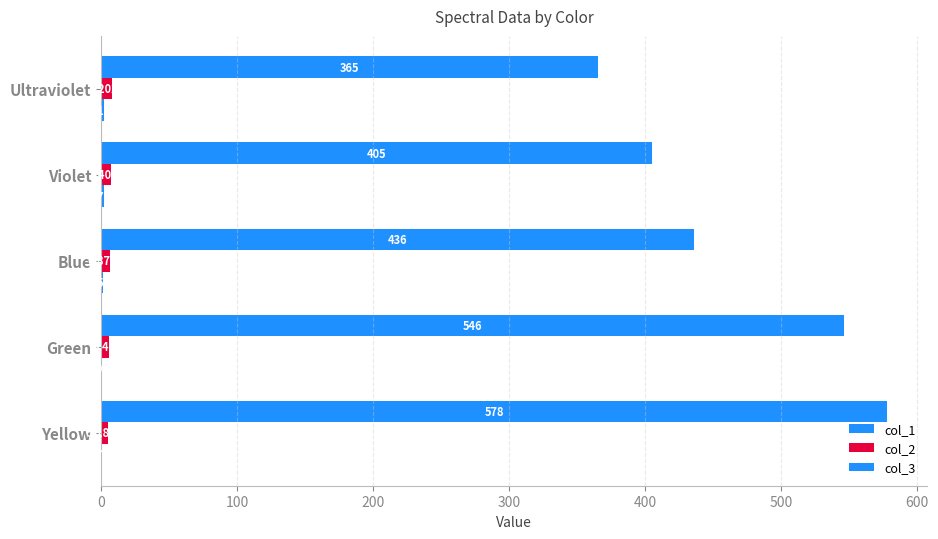

How many distinct data groups are displayed?

3